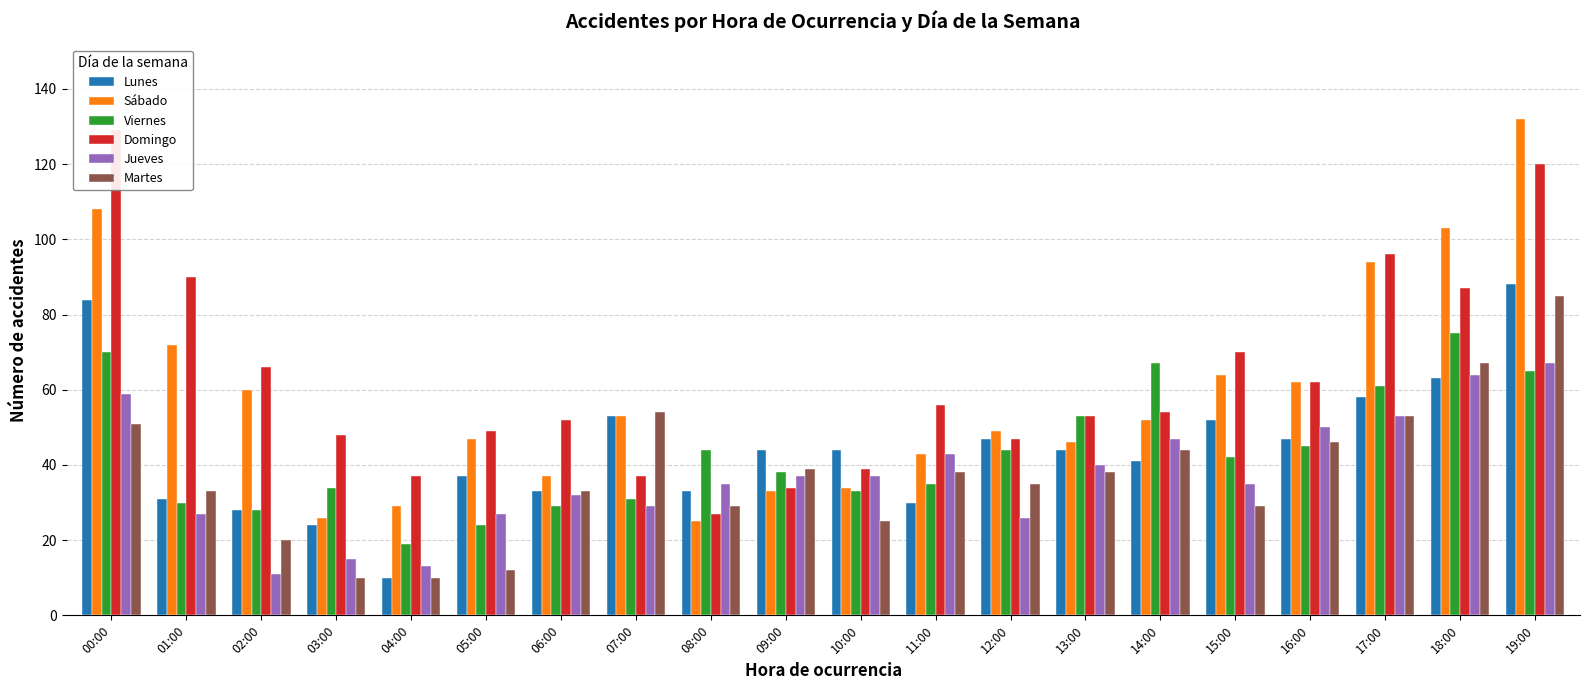

How many values in the Viernes series are below 42?

10